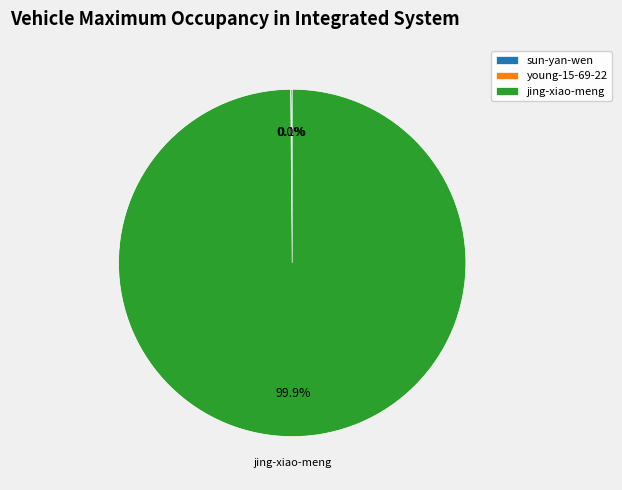

Which category accounts for the majority?

jing-xiao-meng